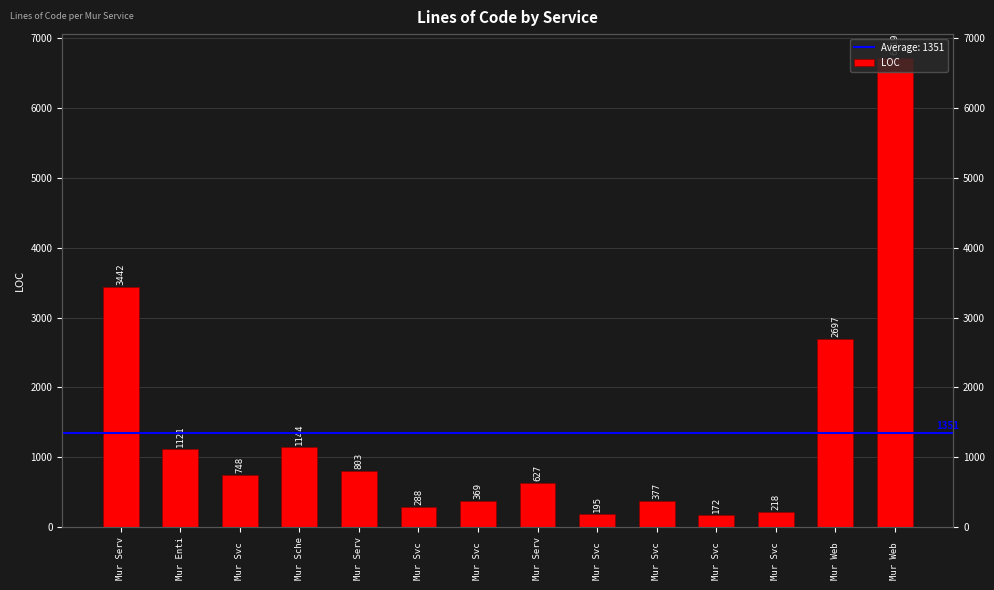

What is the label of the 4th bar from the left?

Mur Sche